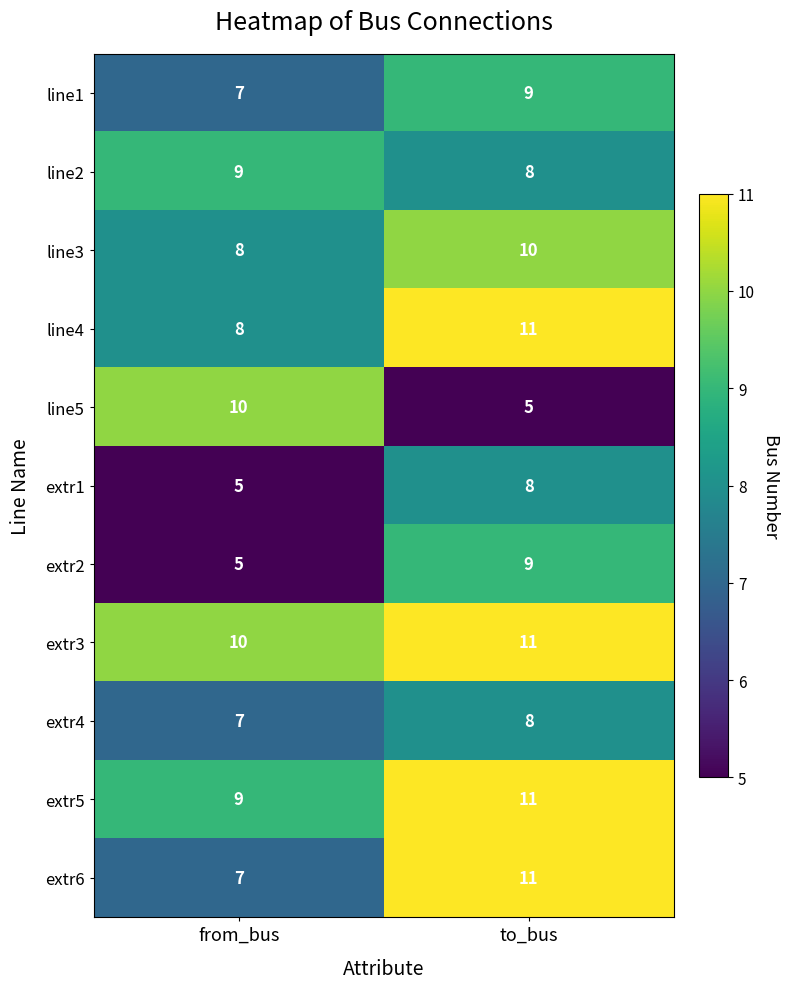

Is it true that extr5 equals 9 at from_bus?

True